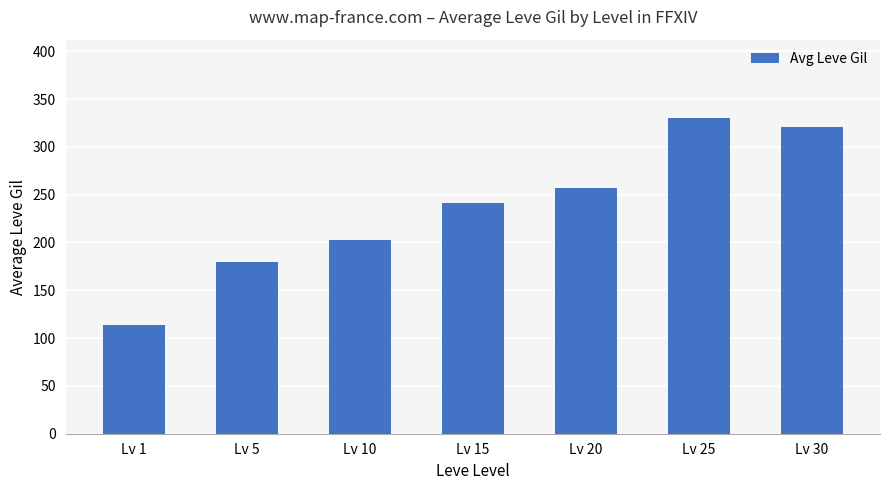

How many bars are there in total?

7